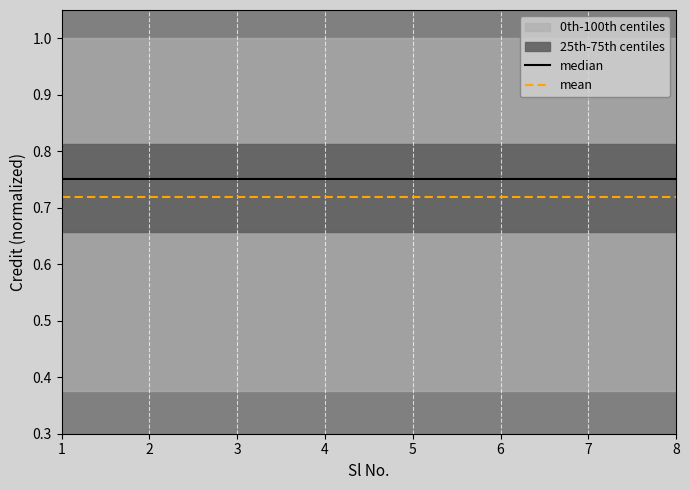

Rank the categories by median value from lowest to highest.

1, 2, 3, 4, 5, 6, 7, 8